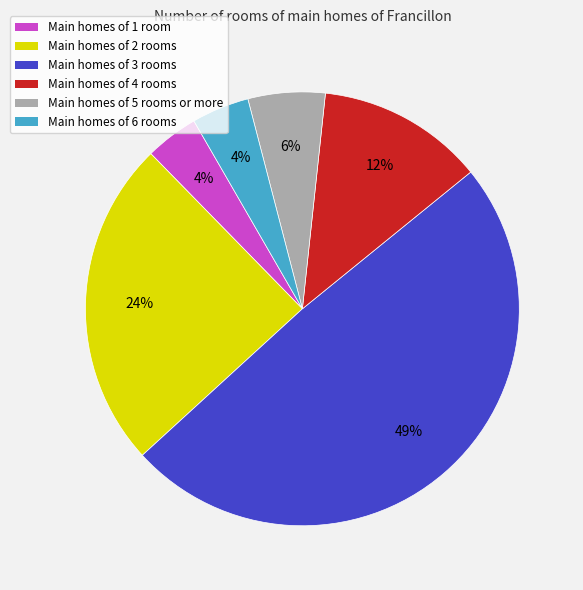

To the nearest percent, what is the difference between the Main homes of 6 rooms and Main homes of 2 rooms slice percentages?

20%